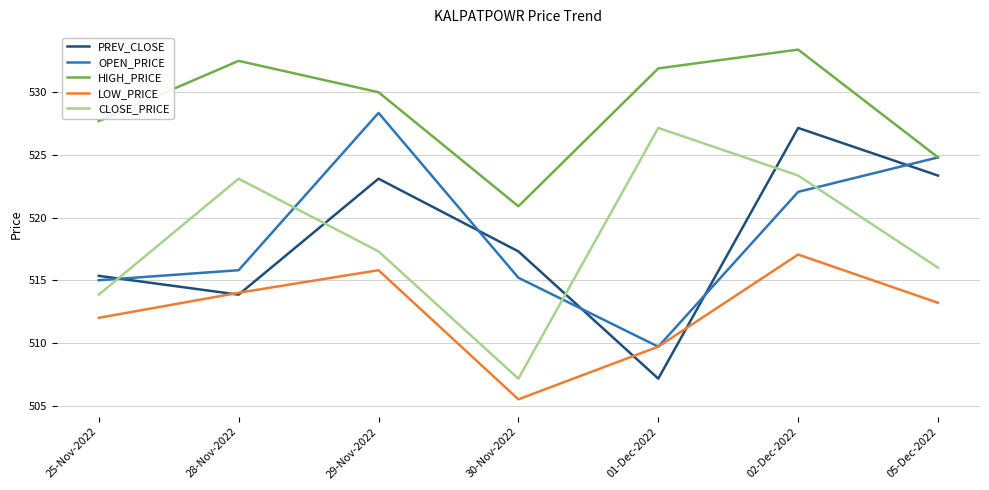

How many interior local peaks does the PREV_CLOSE series have?

2